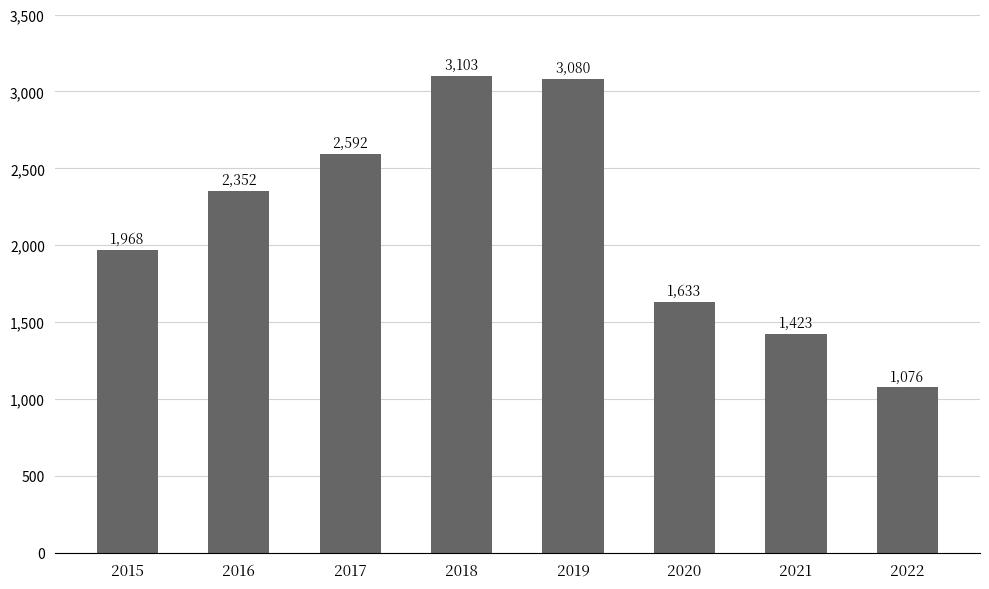

Rank the categories by value from highest to lowest.

2018, 2019, 2017, 2016, 2015, 2020, 2021, 2022